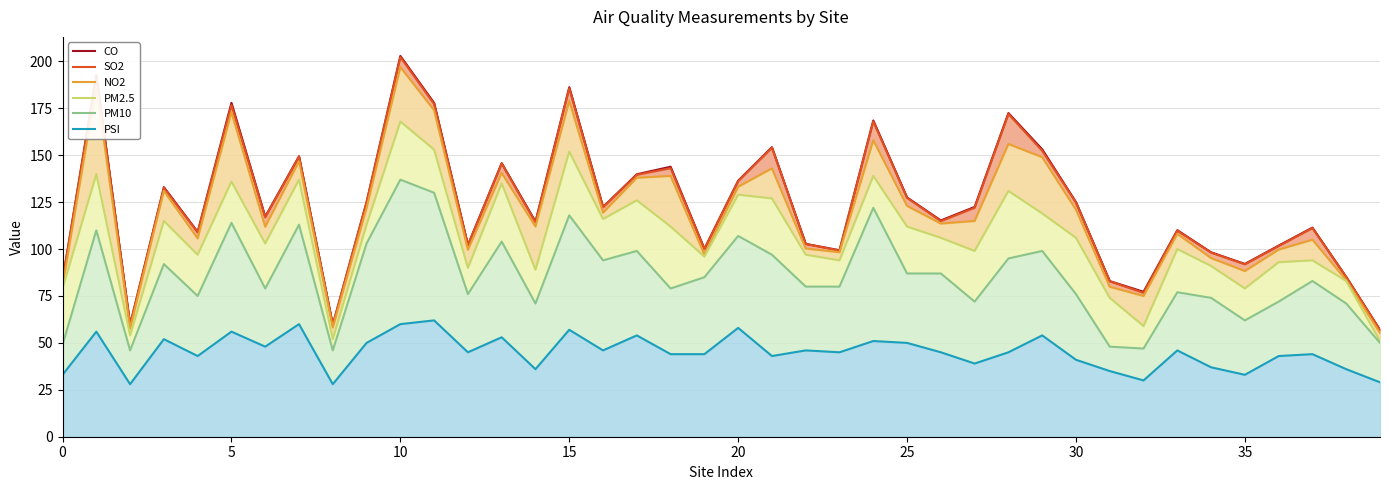

What is the maximum value shown in the chart?

202.9